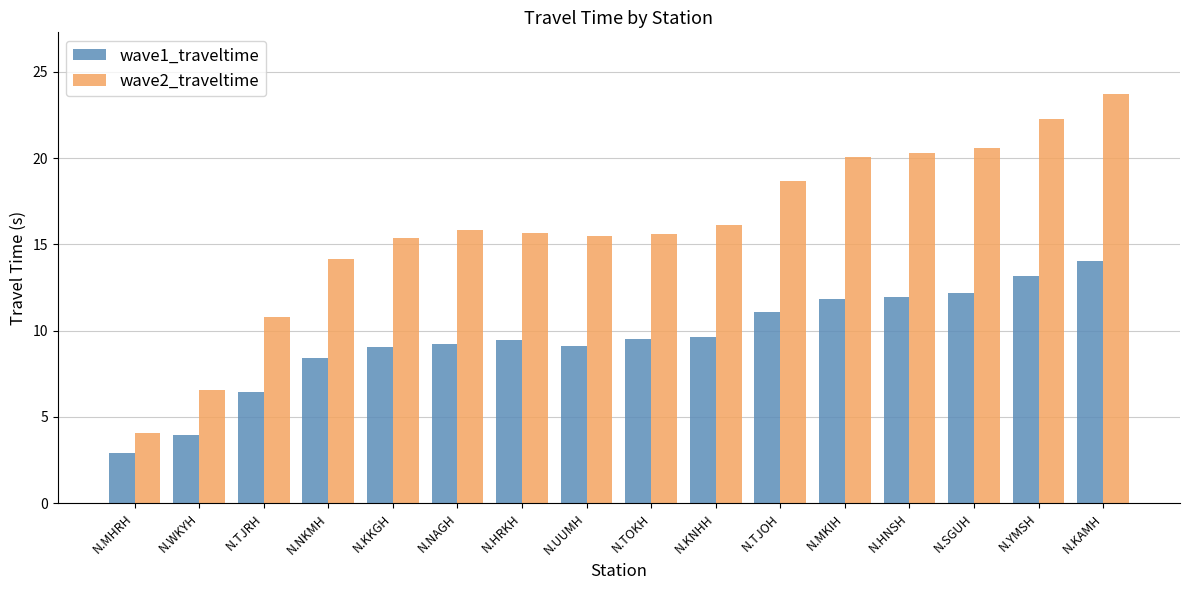

Is the value of wave2_traveltime at N.TJRH greater than the value of wave1_traveltime at N.WKYH?

Yes